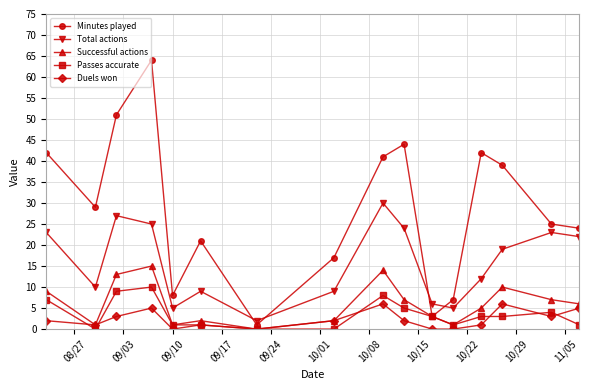

What is the maximum value shown in the chart?

64